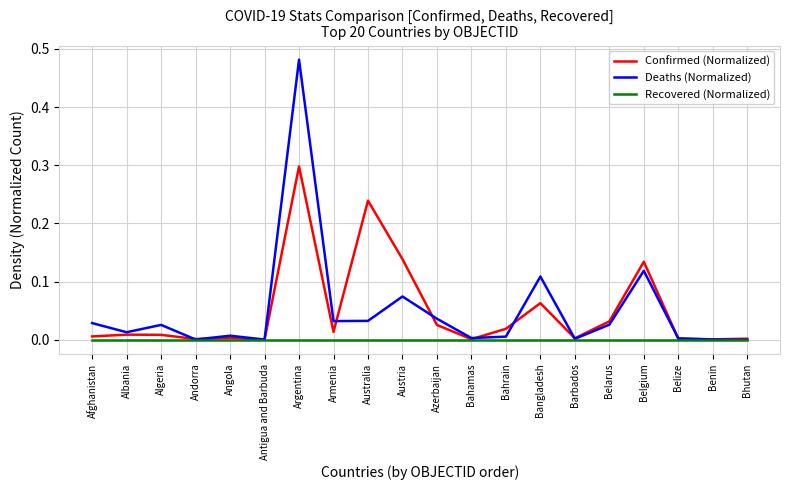

At Argentina, list the series in order from largest to smallest.

Deaths (Normalized), Confirmed (Normalized), Recovered (Normalized)